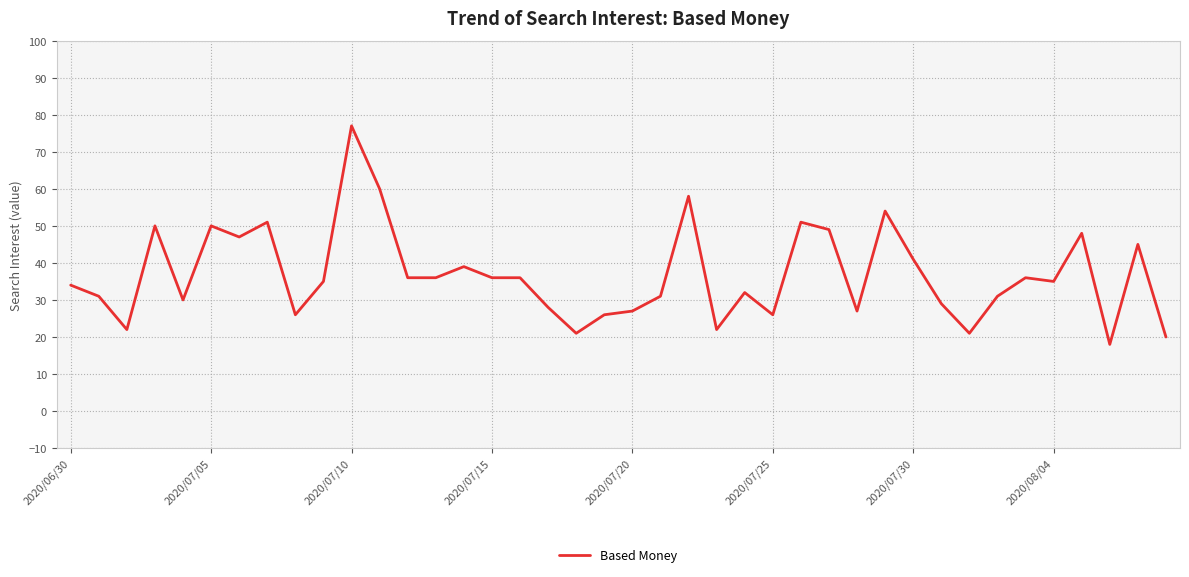

Count the number of data series in this chart.

1